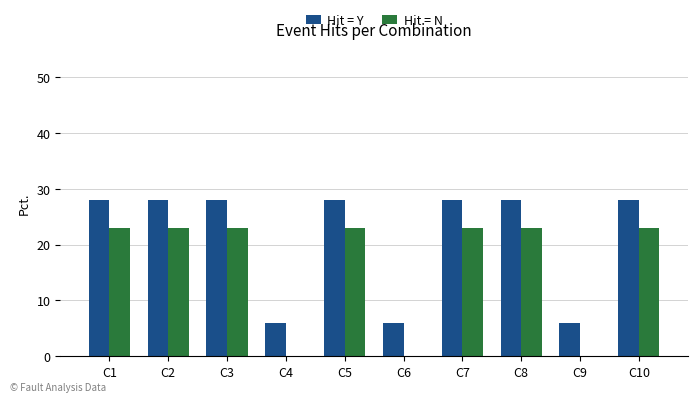

Reading left to right, list all the values displayed in this chart.

Hit = Y: C1=28	C2=28	C3=28	C4=6	C5=28	C6=6	C7=28	C8=28	C9=6	C10=28
Hit = N: C1=23	C2=23	C3=23	C4=0	C5=23	C6=0	C7=23	C8=23	C9=0	C10=23